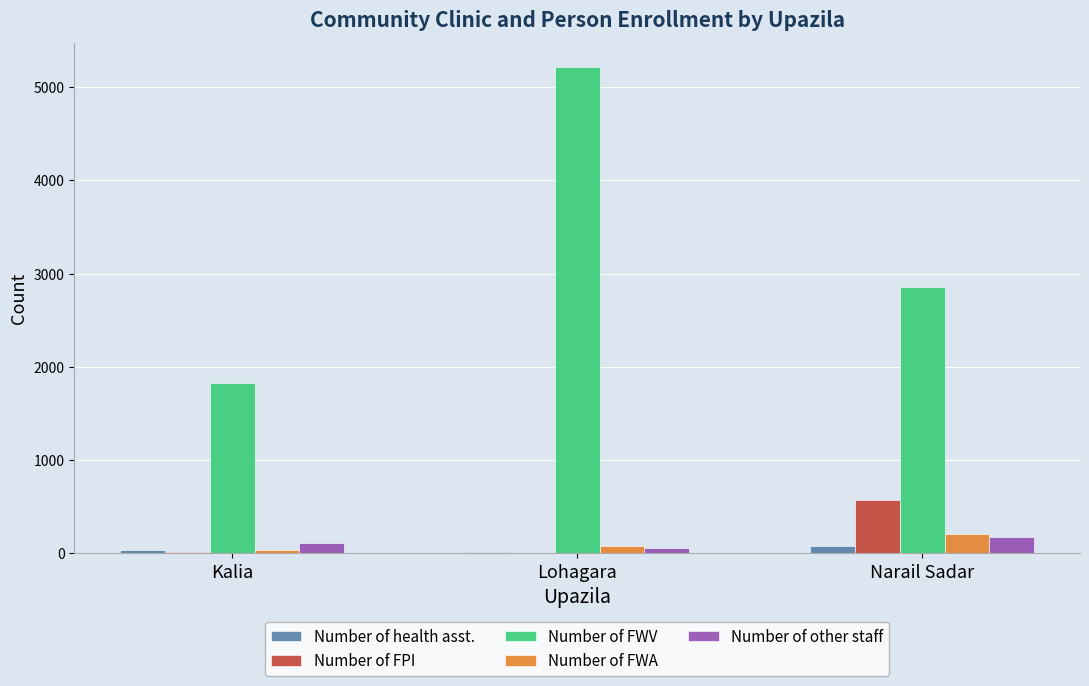

Read the Number of FWV value at Kalia, to the nearest 100.

1800